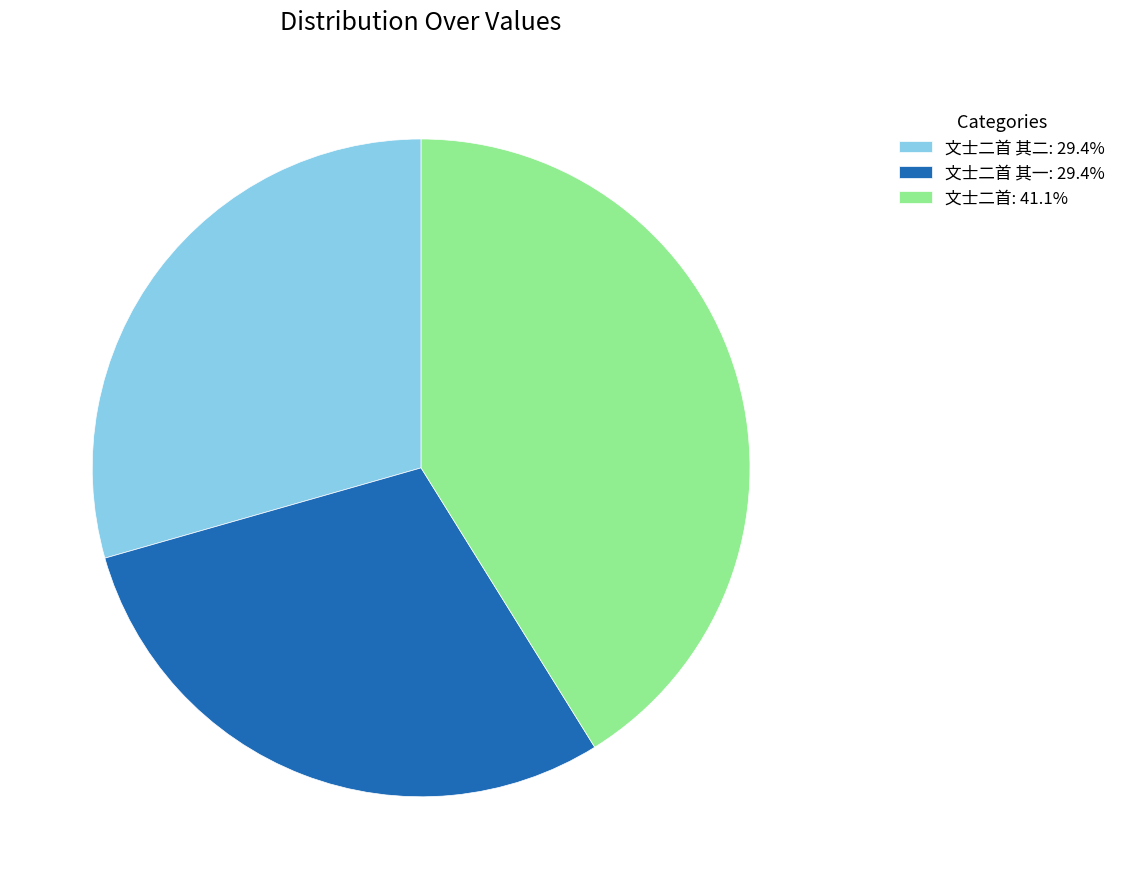

Does any single category account for the majority?

No